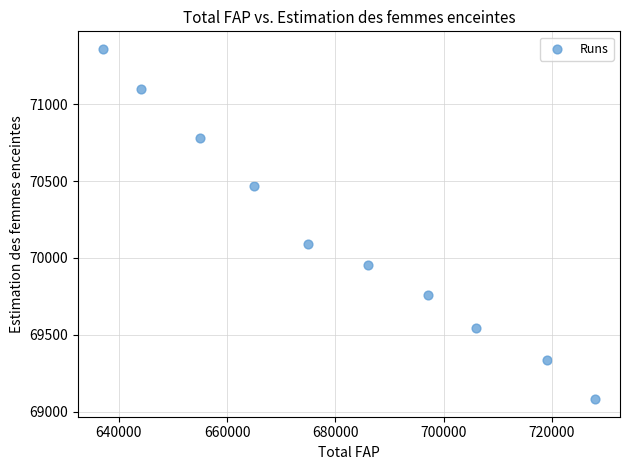

What is the range of Y values (max minus min)?

2281.2